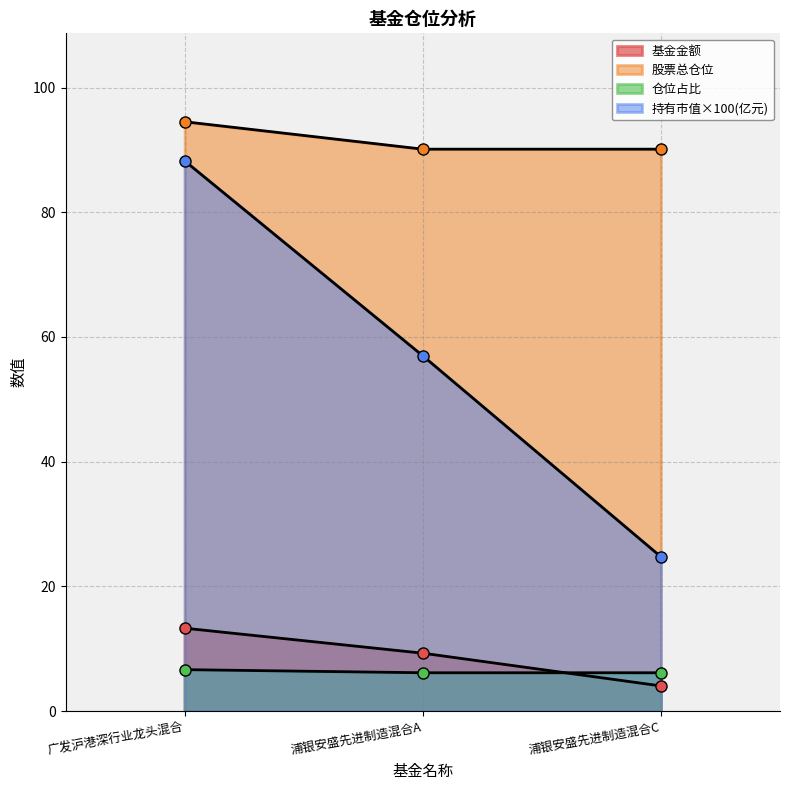

Reading left to right, transcribe all the data shown in this chart.

基金金额: 广发沪港深行业龙头混合=13.3	浦银安盛先进制造混合A=9.3	浦银安盛先进制造混合C=4.0
持有市值(亿元): 广发沪港深行业龙头混合=88.2	浦银安盛先进制造混合A=57.0	浦银安盛先进制造混合C=24.7
股票总仓位: 广发沪港深行业龙头混合=94.5	浦银安盛先进制造混合A=90.1	浦银安盛先进制造混合C=90.1
仓位占比: 广发沪港深行业龙头混合=6.6	浦银安盛先进制造混合A=6.1	浦银安盛先进制造混合C=6.1